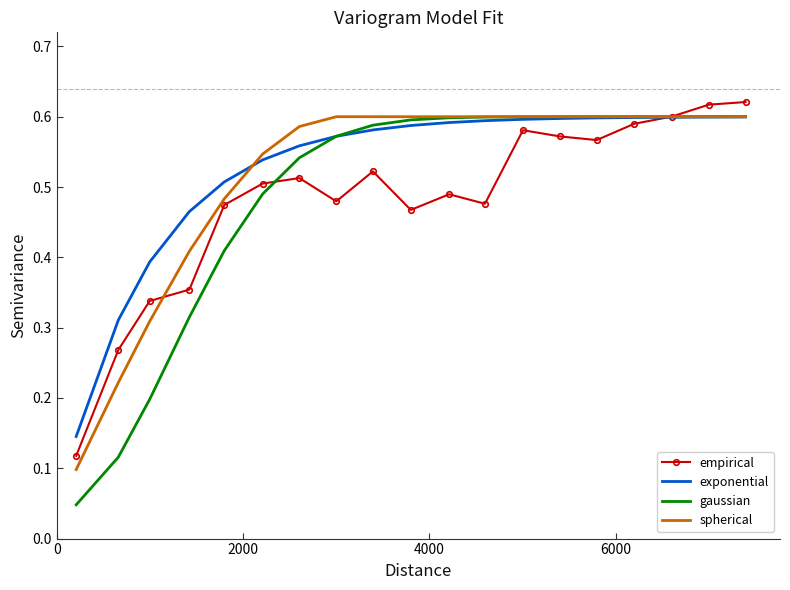

Which series has the widest spread of values?

gaussian